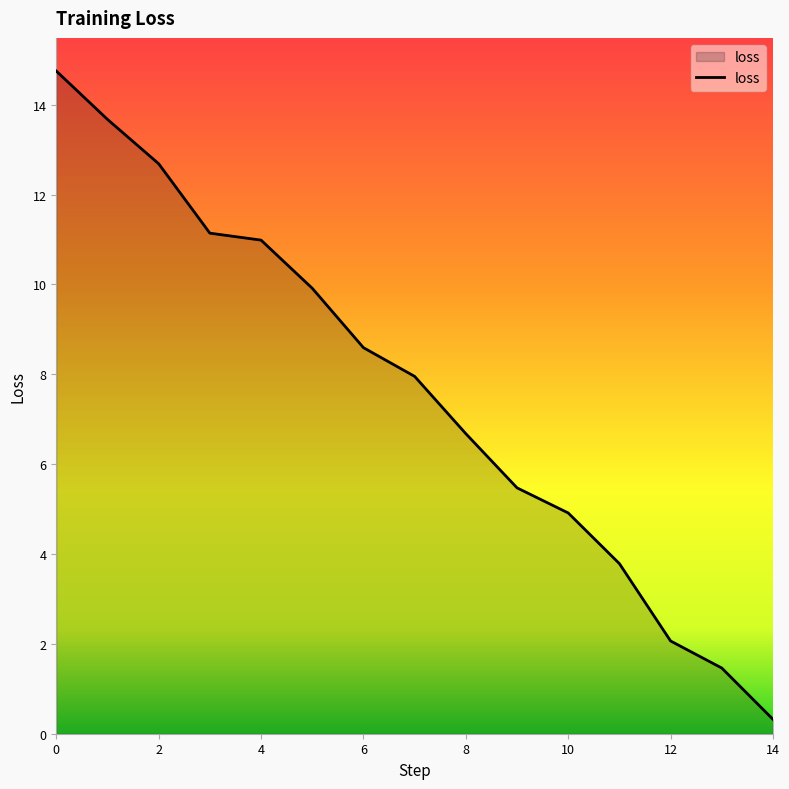

What is the smallest value displayed?

0.3